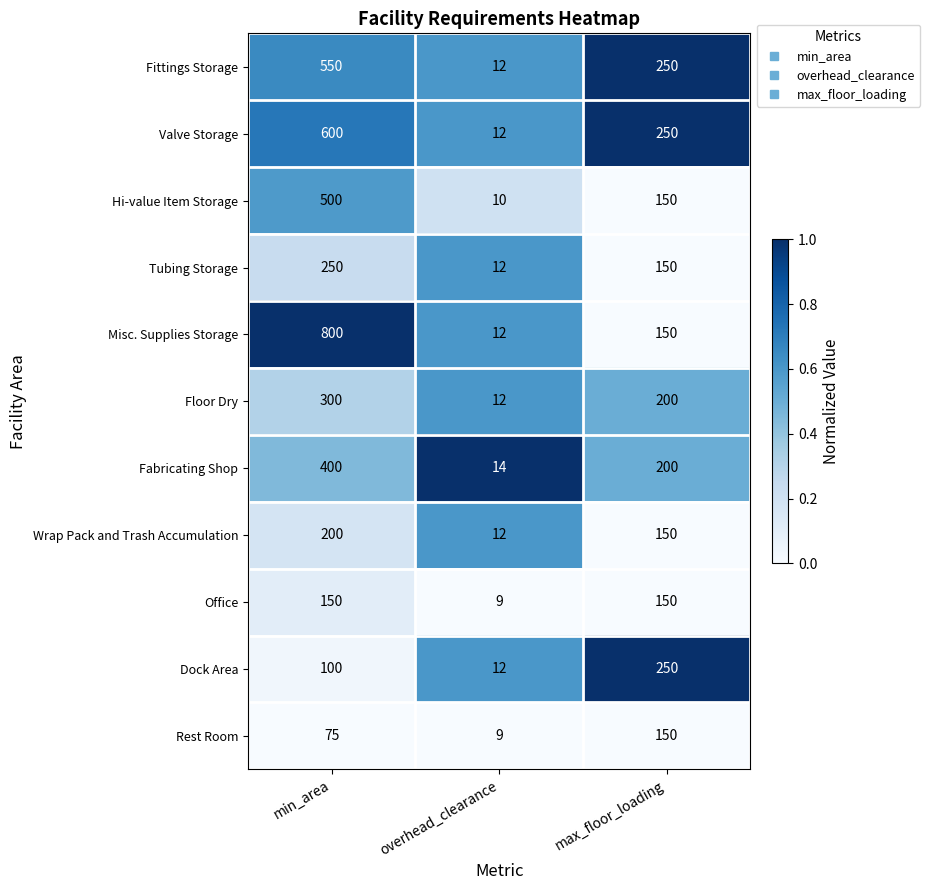

Which series has the widest spread of values?

Misc. Supplies Storage